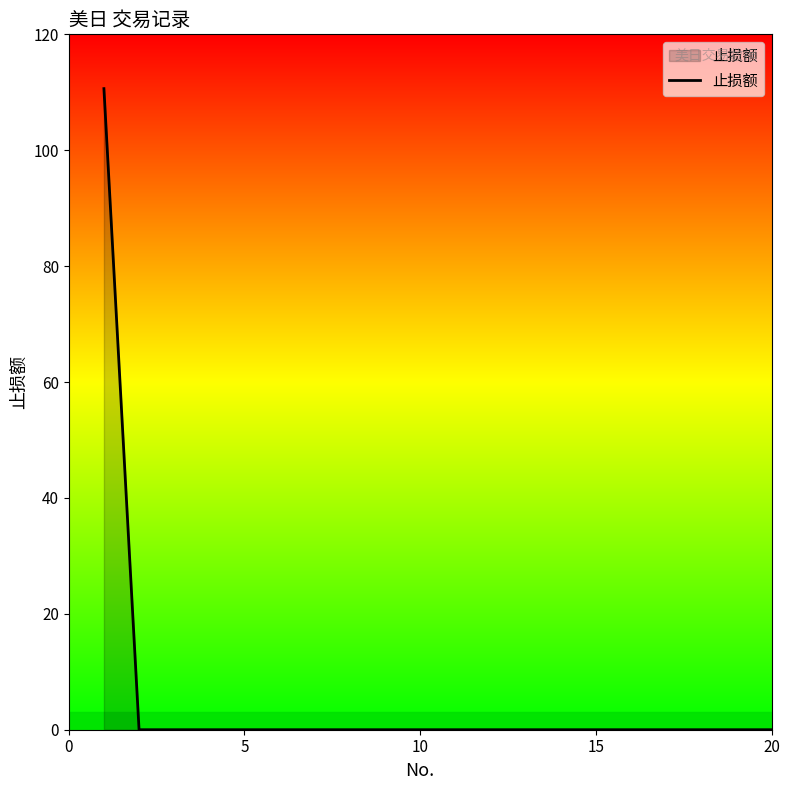

Does the chart have visible grid lines?

No